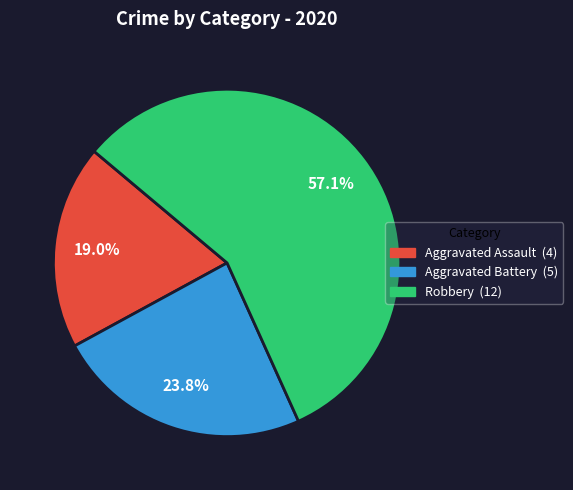

How many slices are in this pie chart?

3